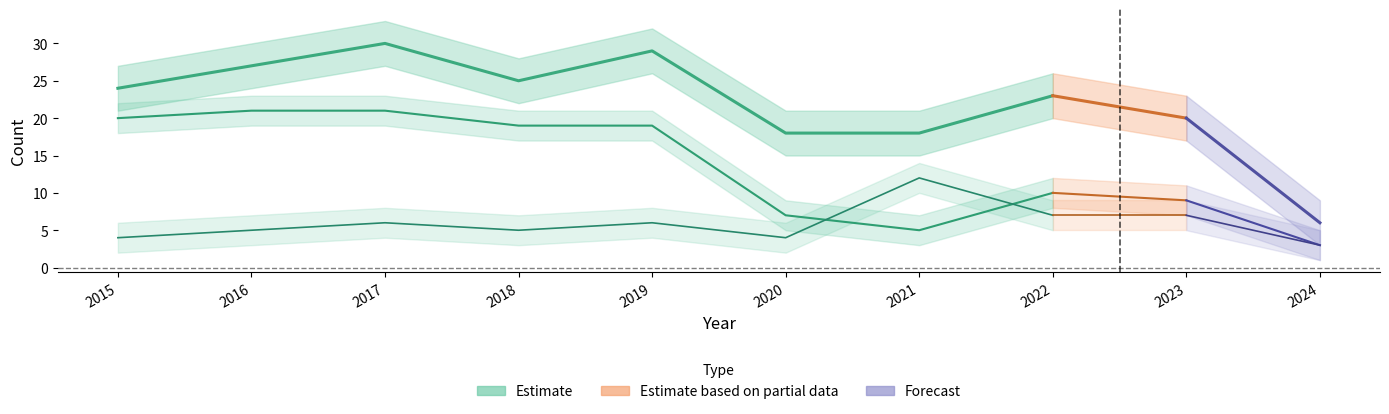

Reading left to right, what are all the values shown in this chart?

Robbery: 4	5	6	5	6	4	12	7	7	3
Theft: 20	21	21	19	19	7	5	10	9	3
Total: 24	27	30	25	29	18	18	23	20	6